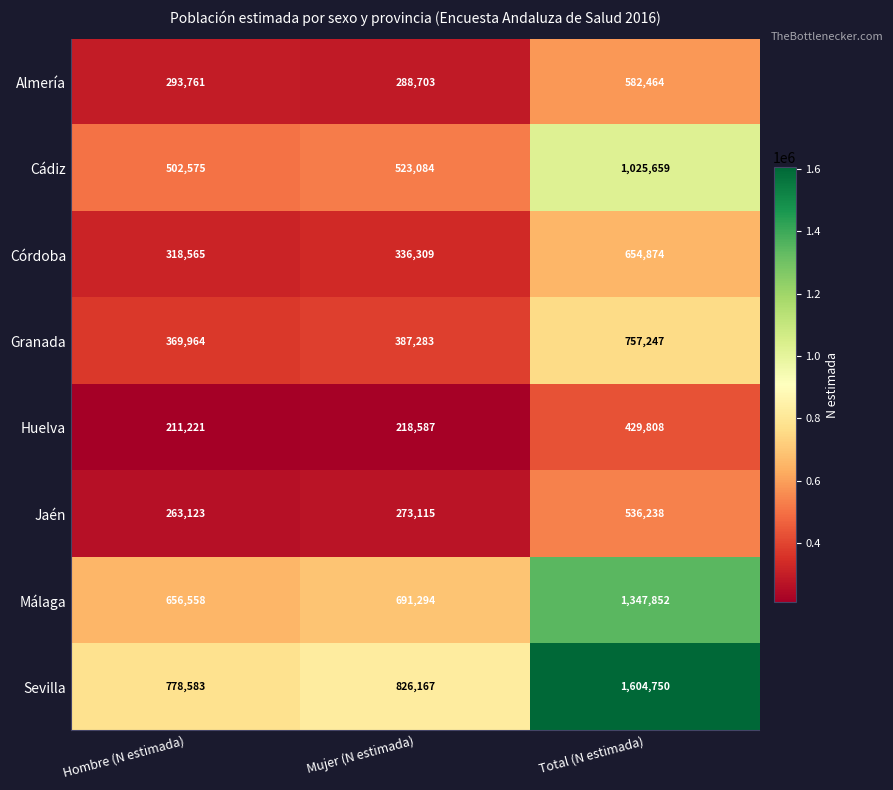

Which series has the largest total across all categories?

Sevilla